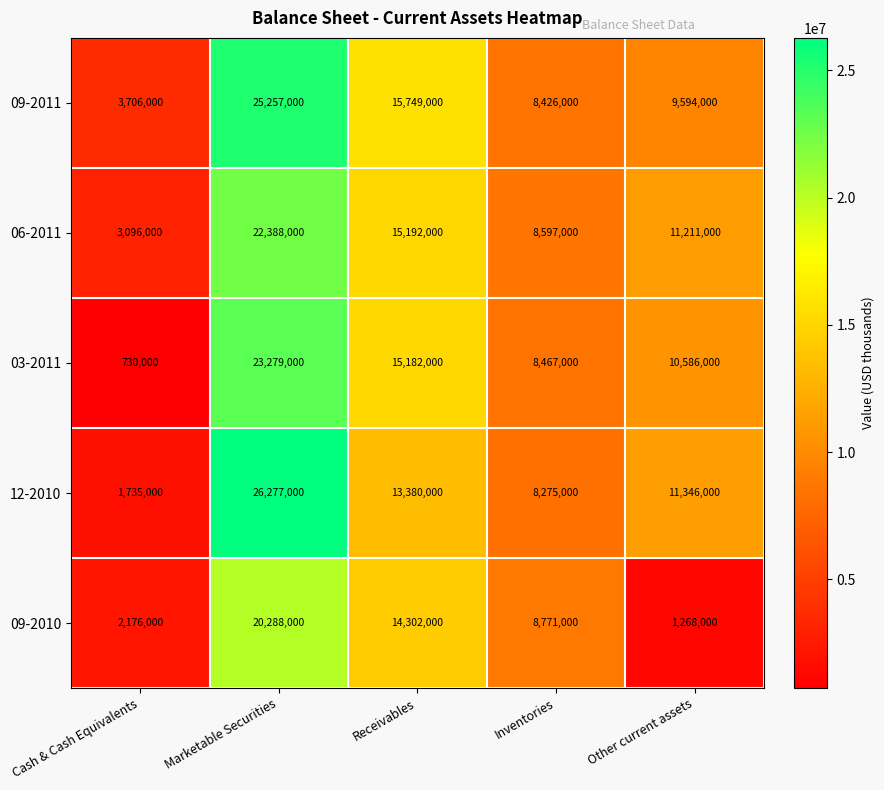

Is it true that 06-2011 equals 8597000 at Inventories?

True